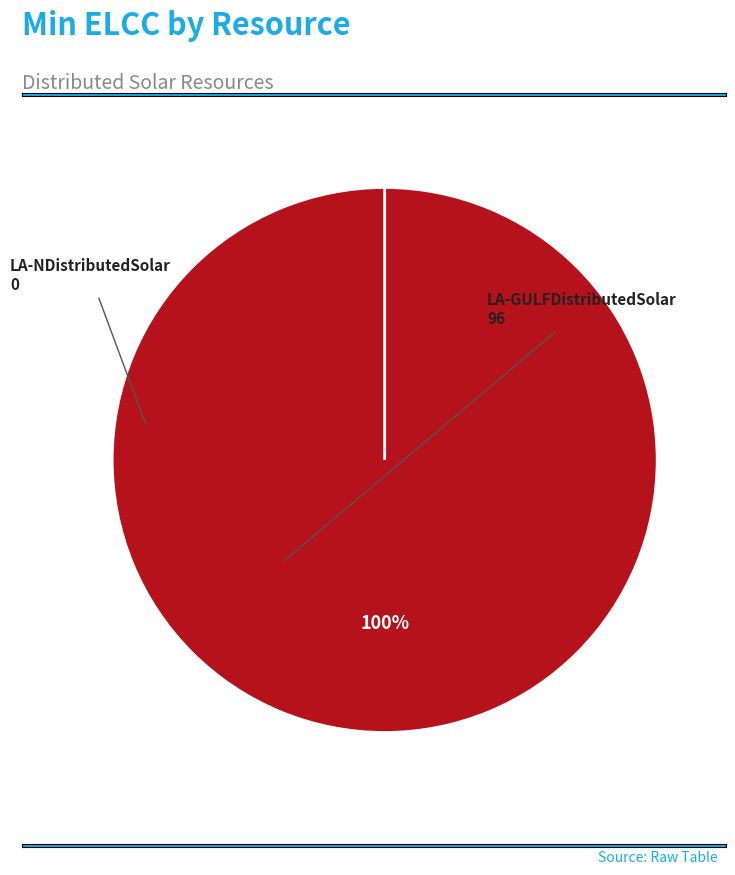

To the nearest percent, what is the difference between the LA-NDistributedSolar and LA-GULFDistributedSolar slice percentages?

100%